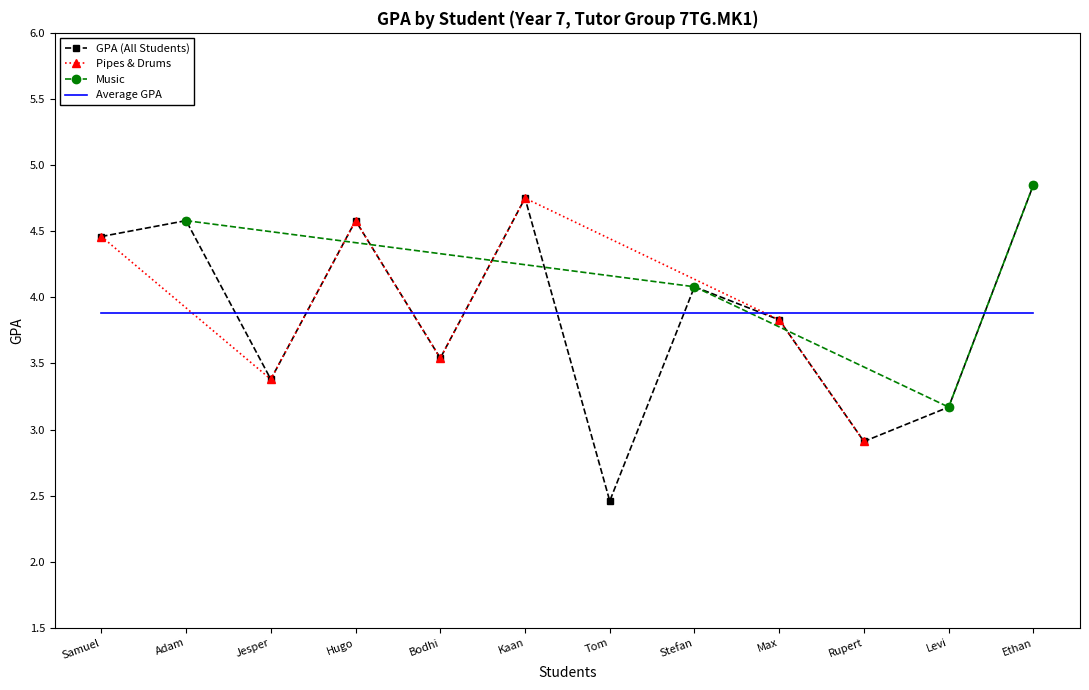

Read the Average GPA value at Kaan.

3.9